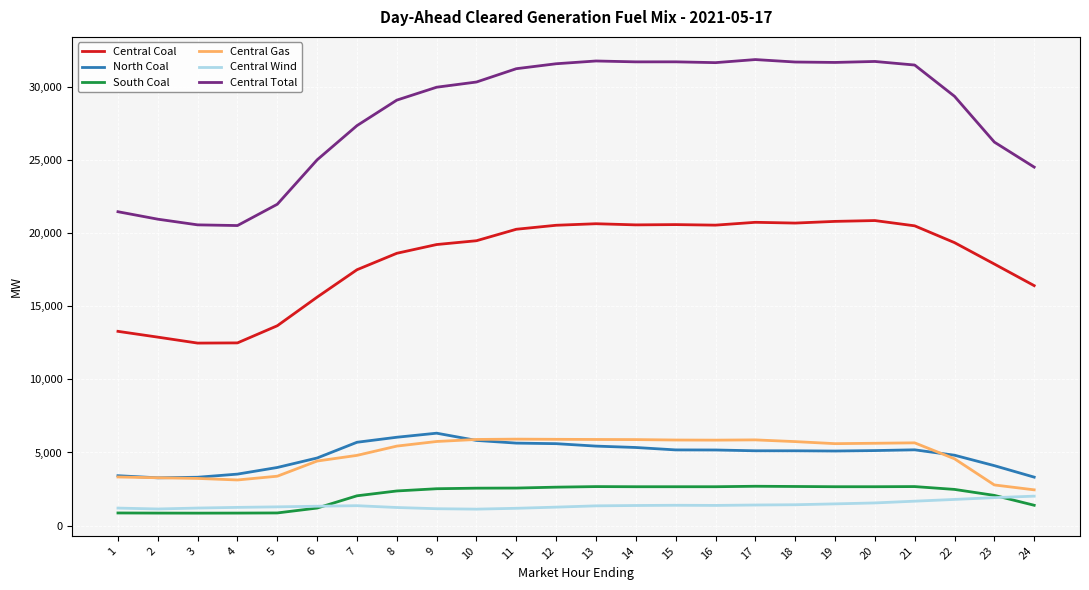

True or false: Central Gas and Central Total intersect in this chart.

False